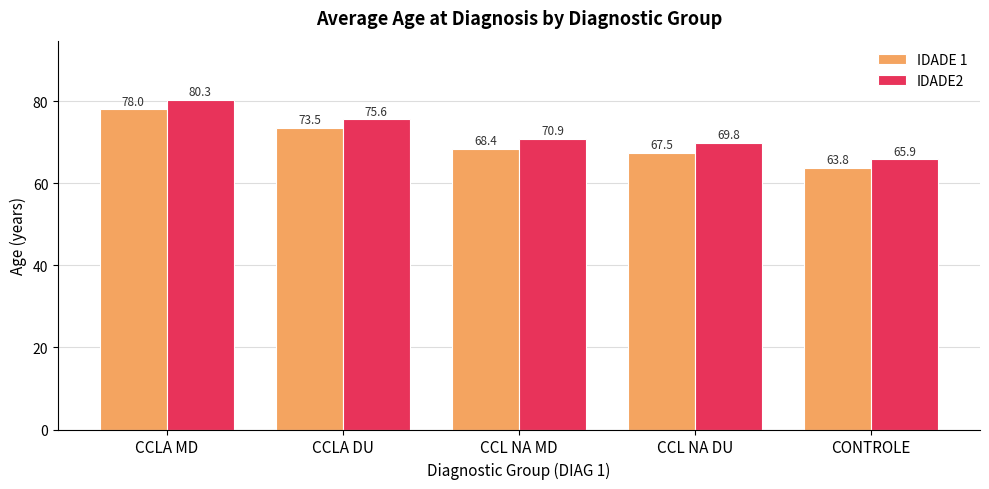

List the series in order of their peak value, highest first.

IDADE2, IDADE 1